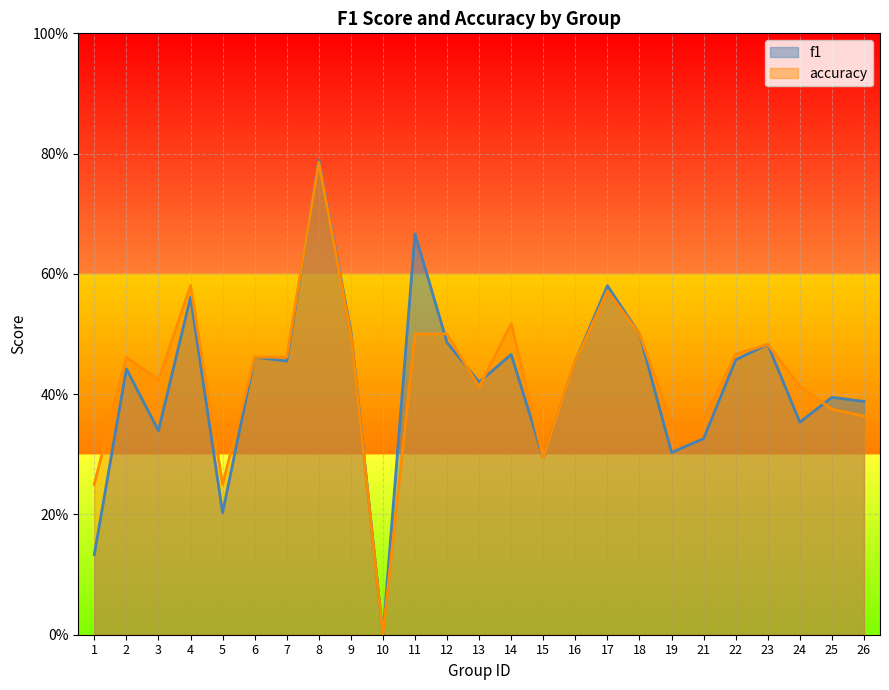

At which label does f1 reach its peak?

8